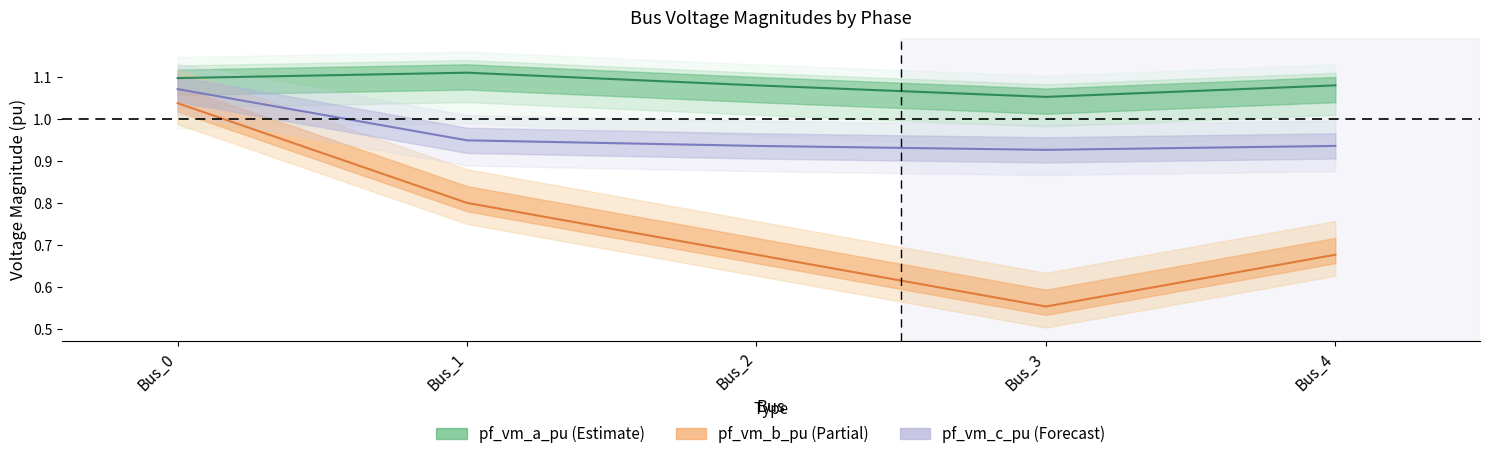

Rank the series at Bus_1 from highest to lowest value.

pf_vm_a_pu, pf_vm_c_pu, pf_vm_b_pu